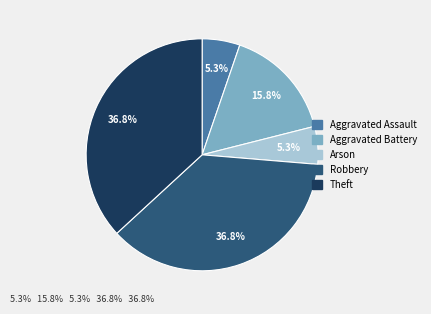

Is there a majority slice in this chart?

No